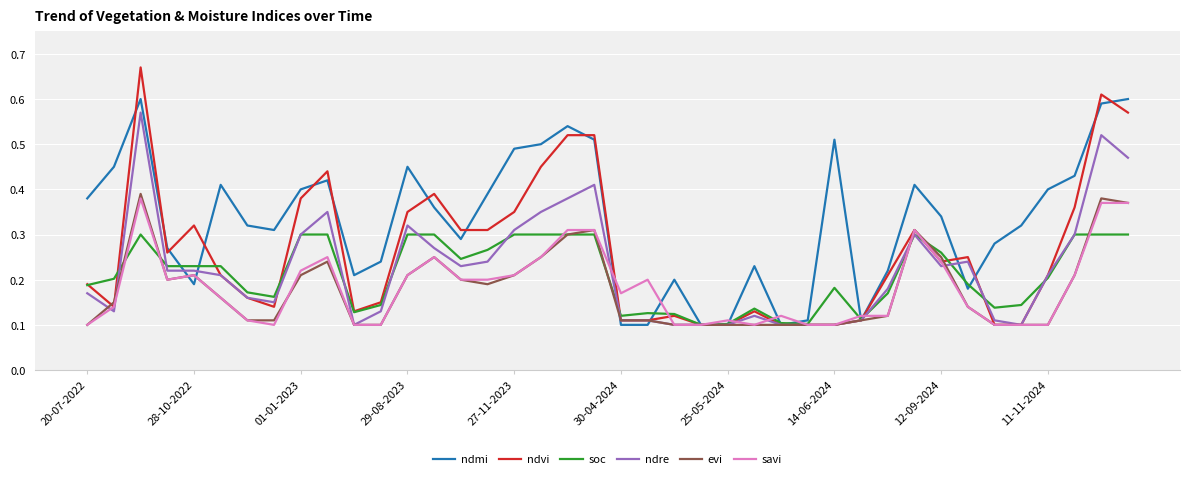

True or false: evi has a value of 0.2 at 14-06-2024.

False